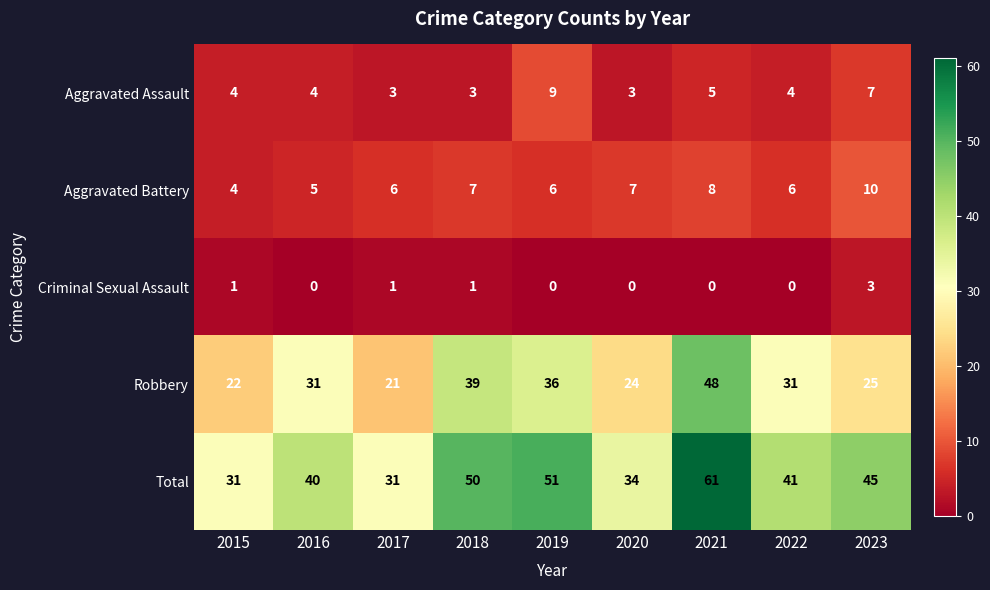

At 2021, list the series in order from largest to smallest.

Total, Robbery, Aggravated Battery, Aggravated Assault, Criminal Sexual Assault